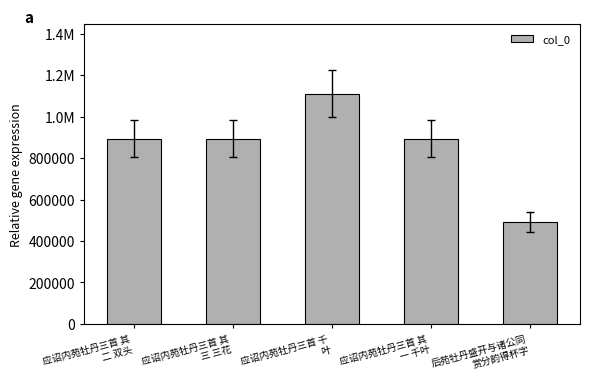

True or false: the data shows 1831922 at 应诏内苑牡丹三首 千
叶.

False